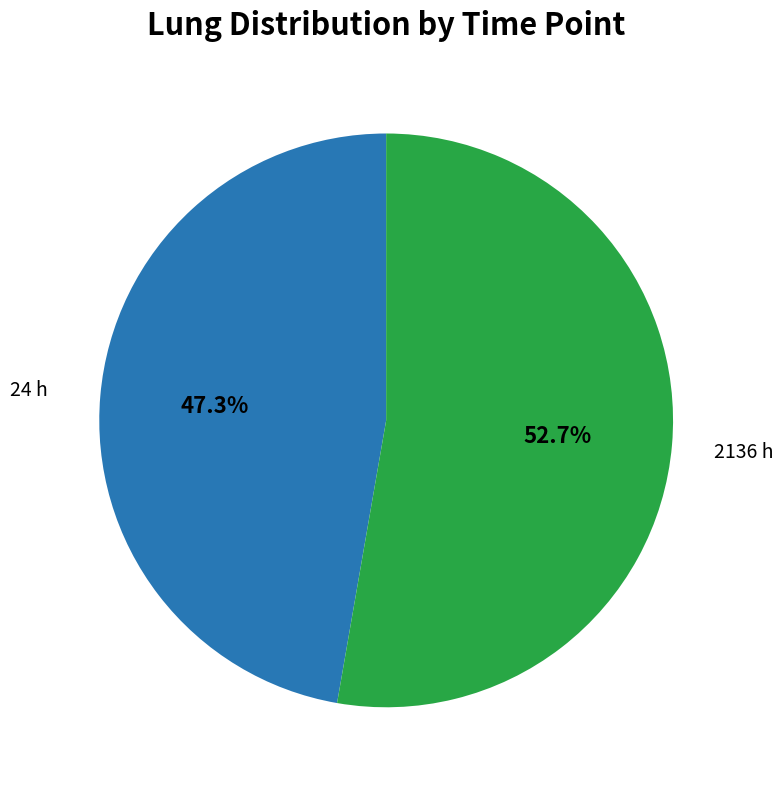

How many segments does this pie chart have?

2